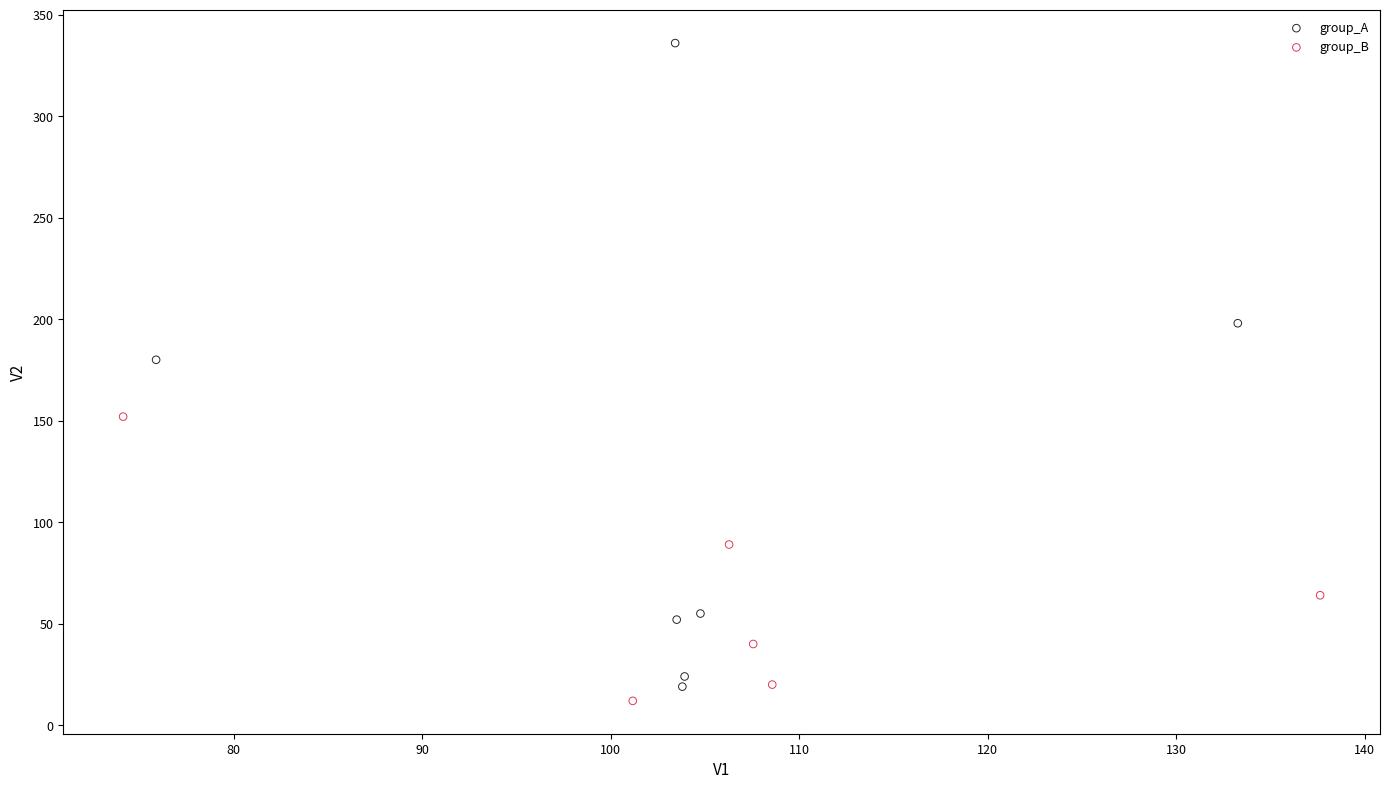

Which series reaches the maximum Y coordinate?

group_A